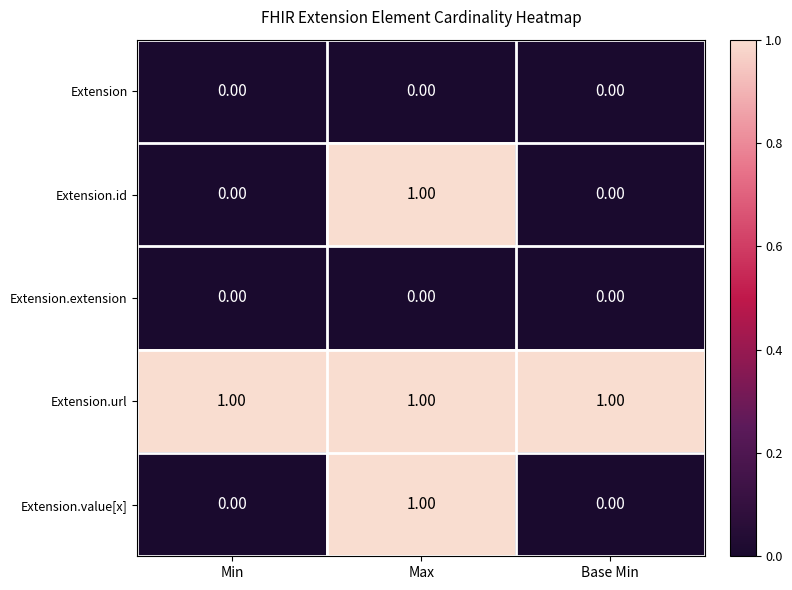

At which category is the sum across all series the highest?

Max